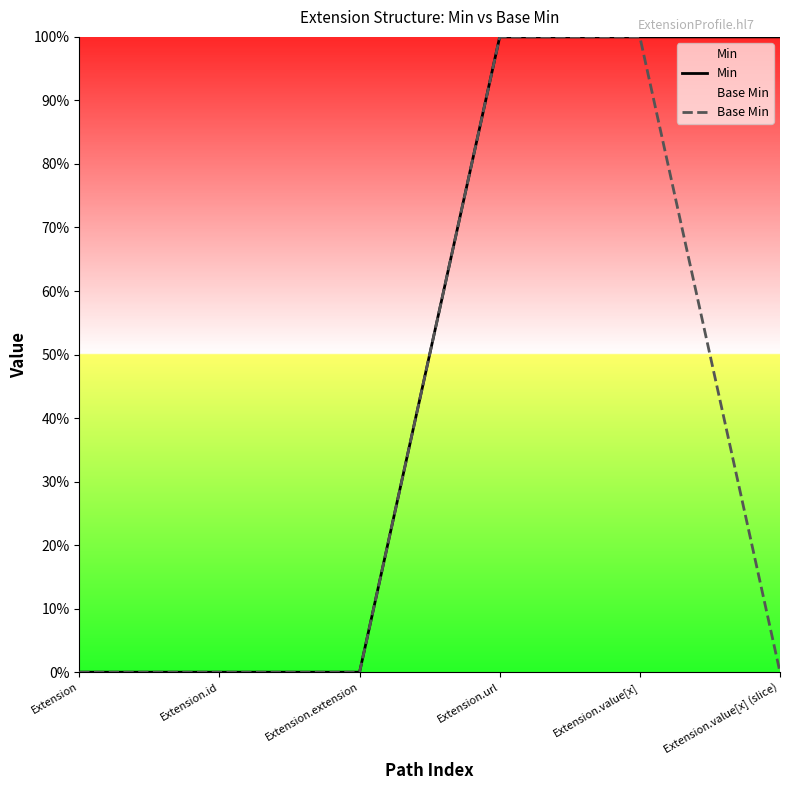

At which category is the sum across all series the highest?

Extension.url